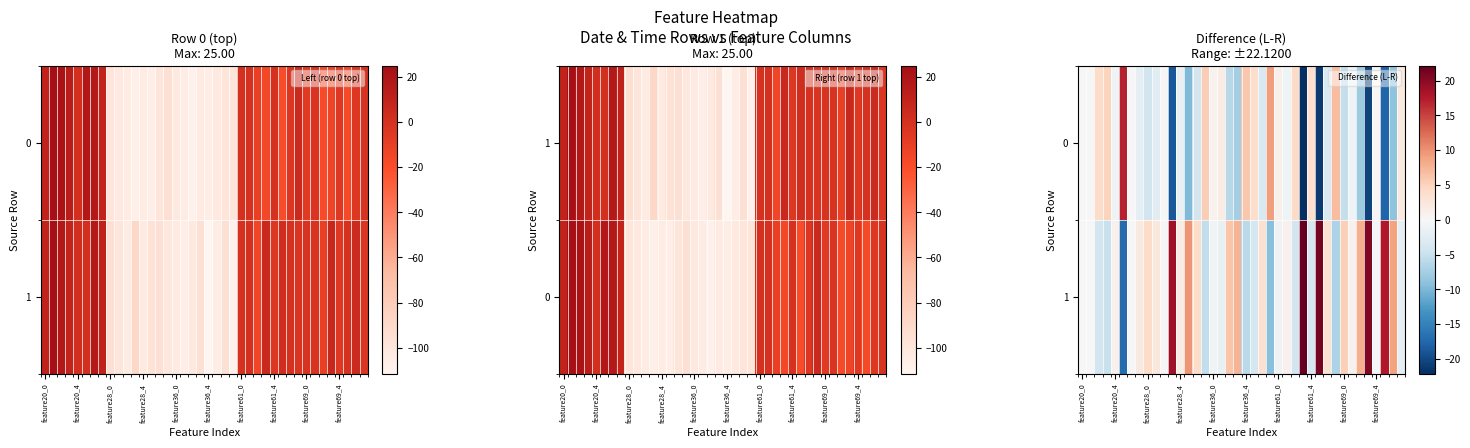

At how many categories does at least one series exceed 4?

18